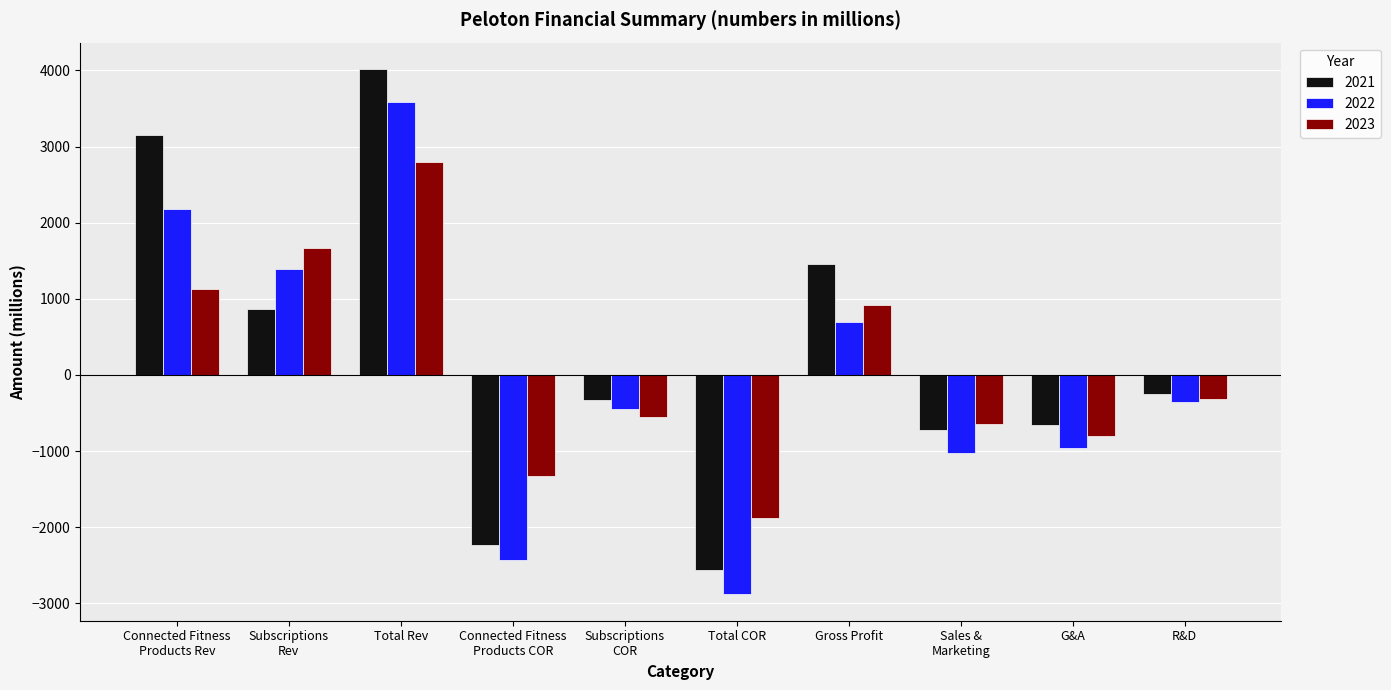

What is the label of the 1st bar from the right?

R&D